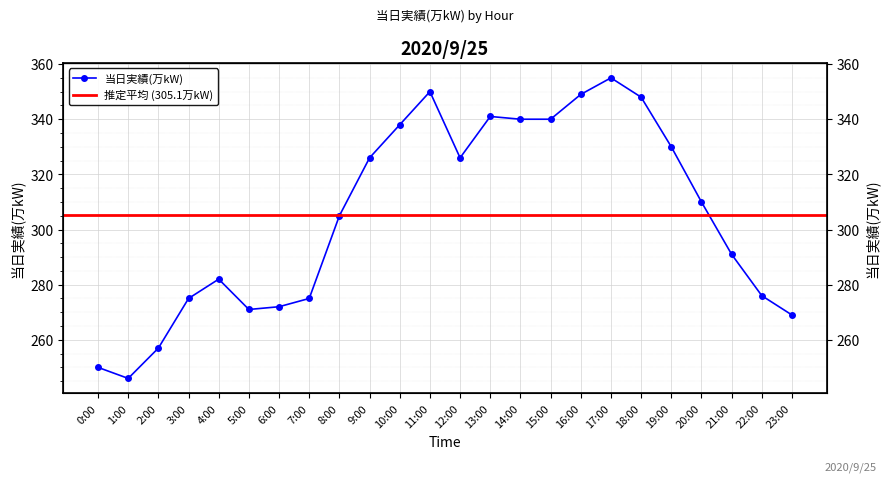

At which category does the chart reach its minimum across all series?

1:00